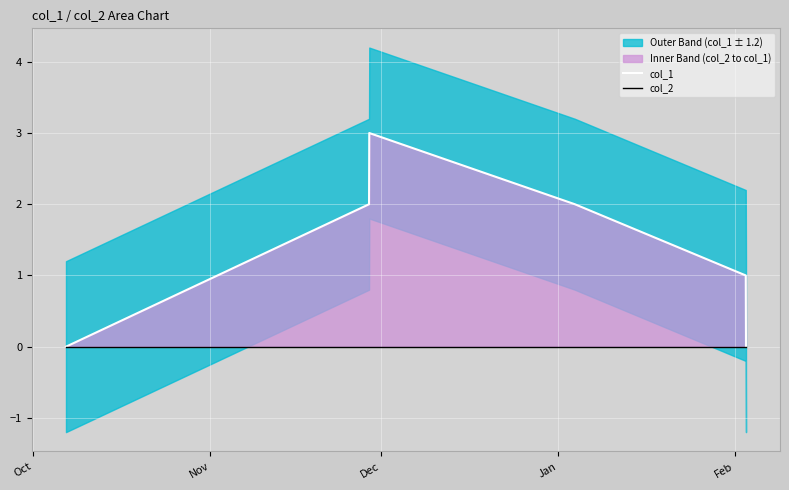

Read the col_1 value at Dec.

3